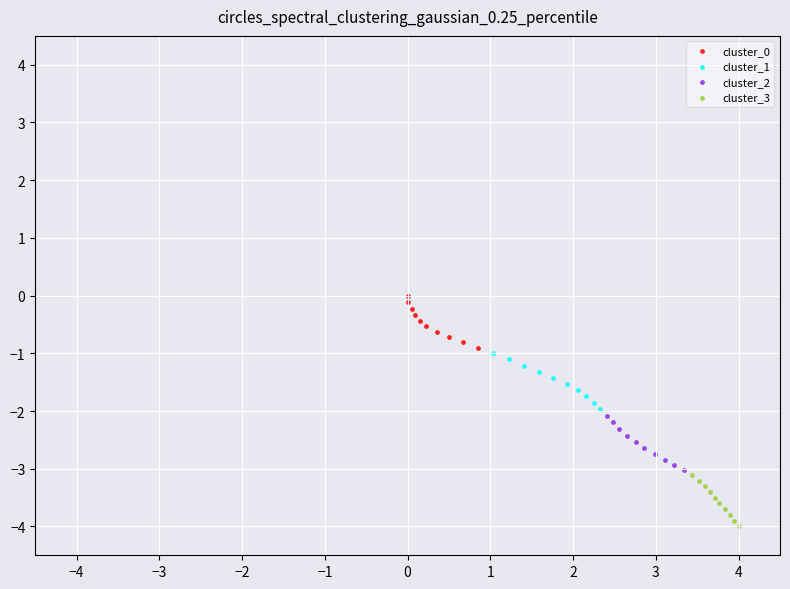

Which series contains the lowest Y value?

cluster_3